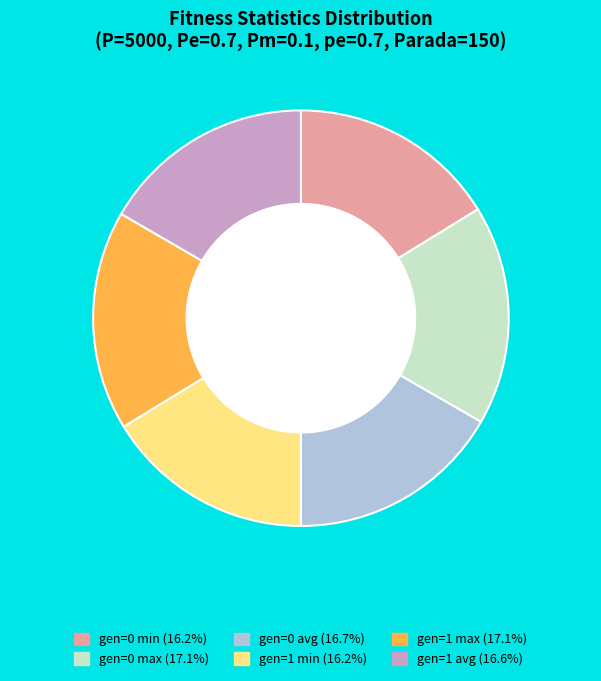

Does gen=1 avg represent more than half of the total?

No